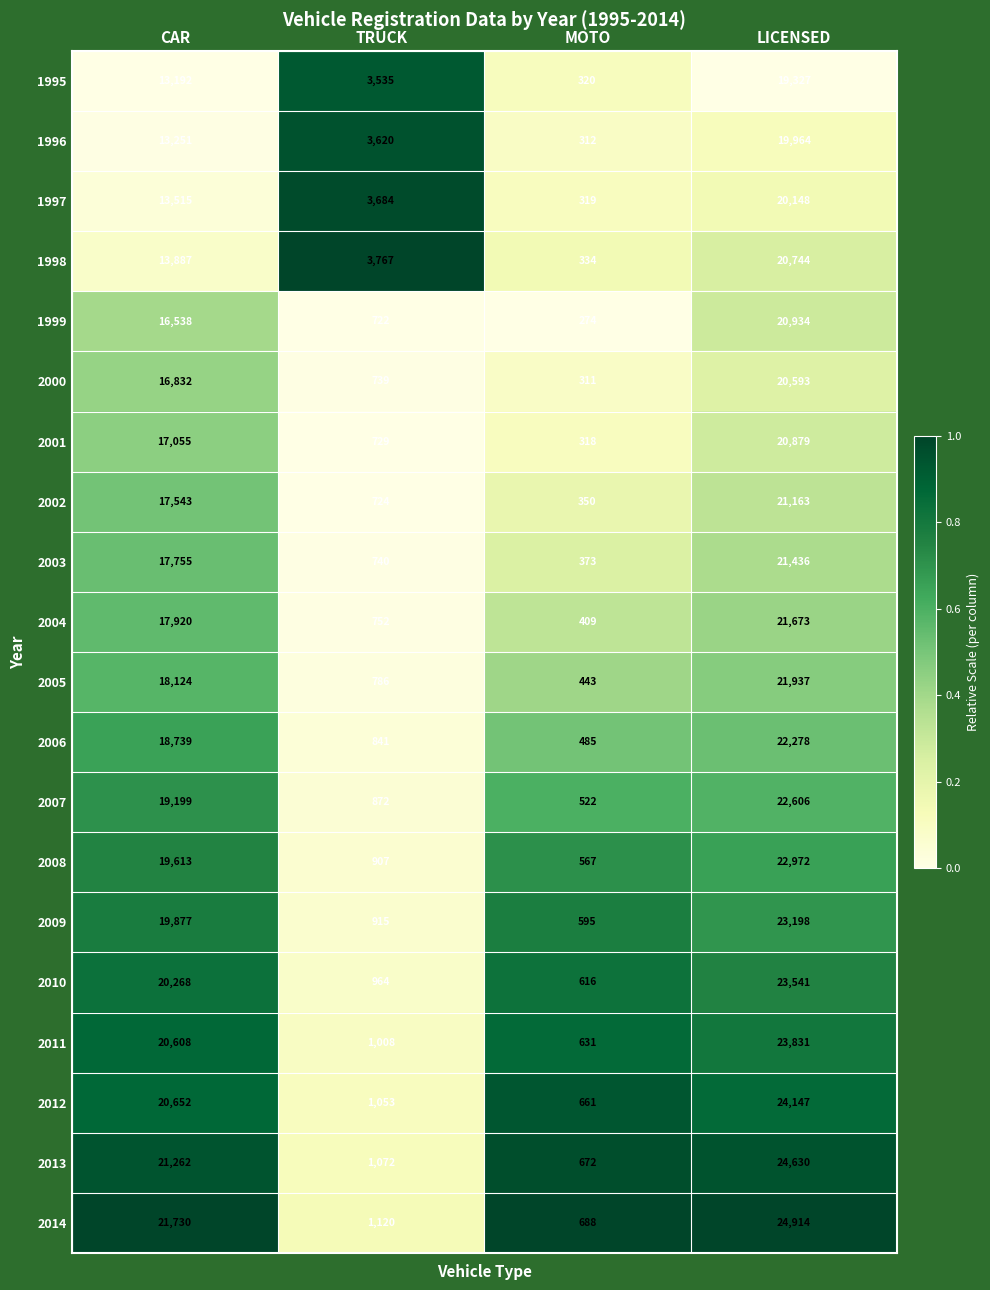

What is the difference between the 2012 values at LICENSED and CAR?

3495